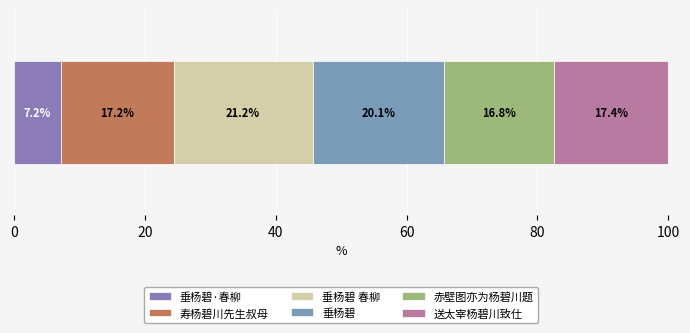

How many data points does each series have?

1